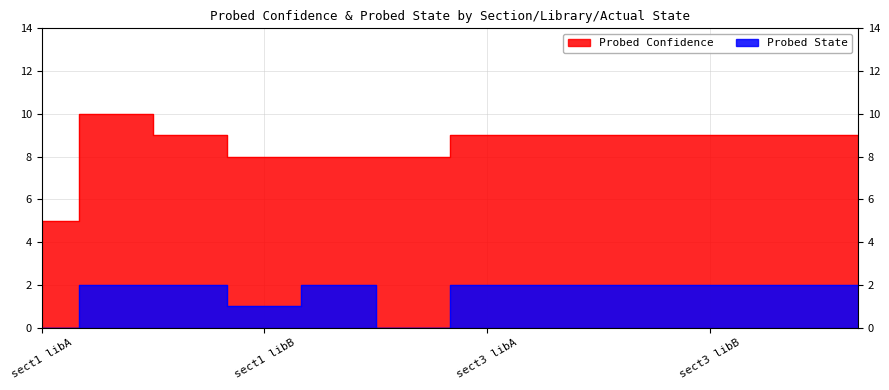

How many lines are shown in the chart?

2